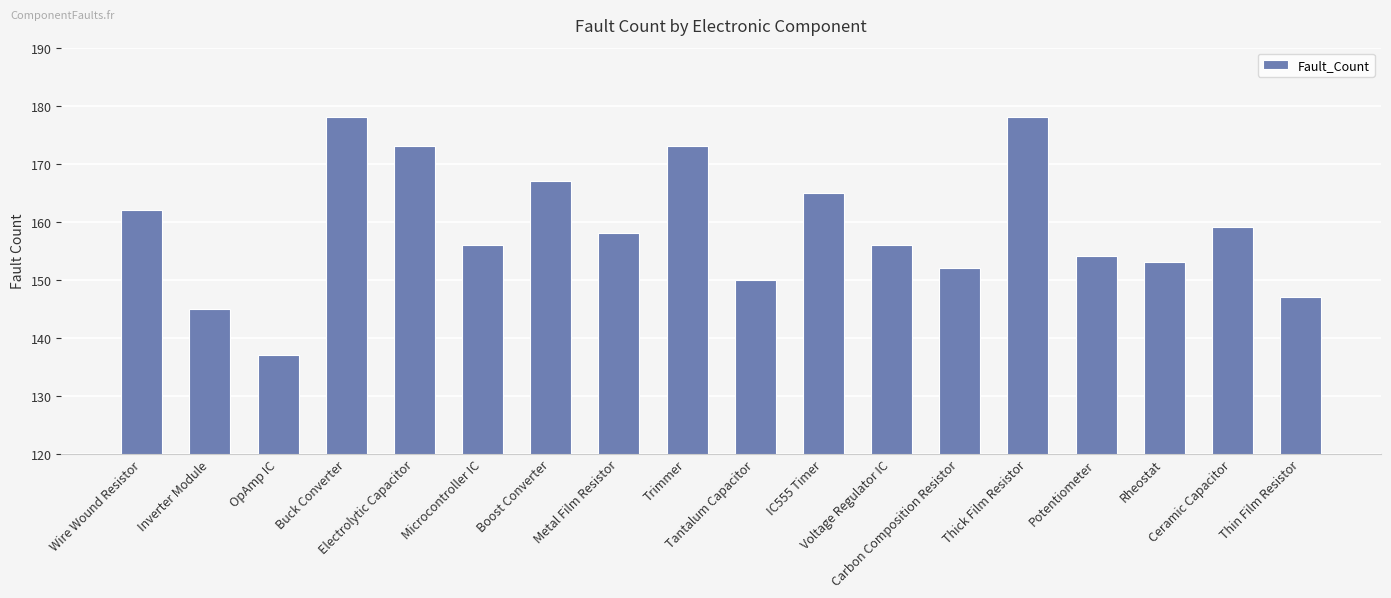

Reading left to right, list all the values displayed in this chart.

162	145	137	178	173	156	167	158	173	150	165	156	152	178	154	153	159	147